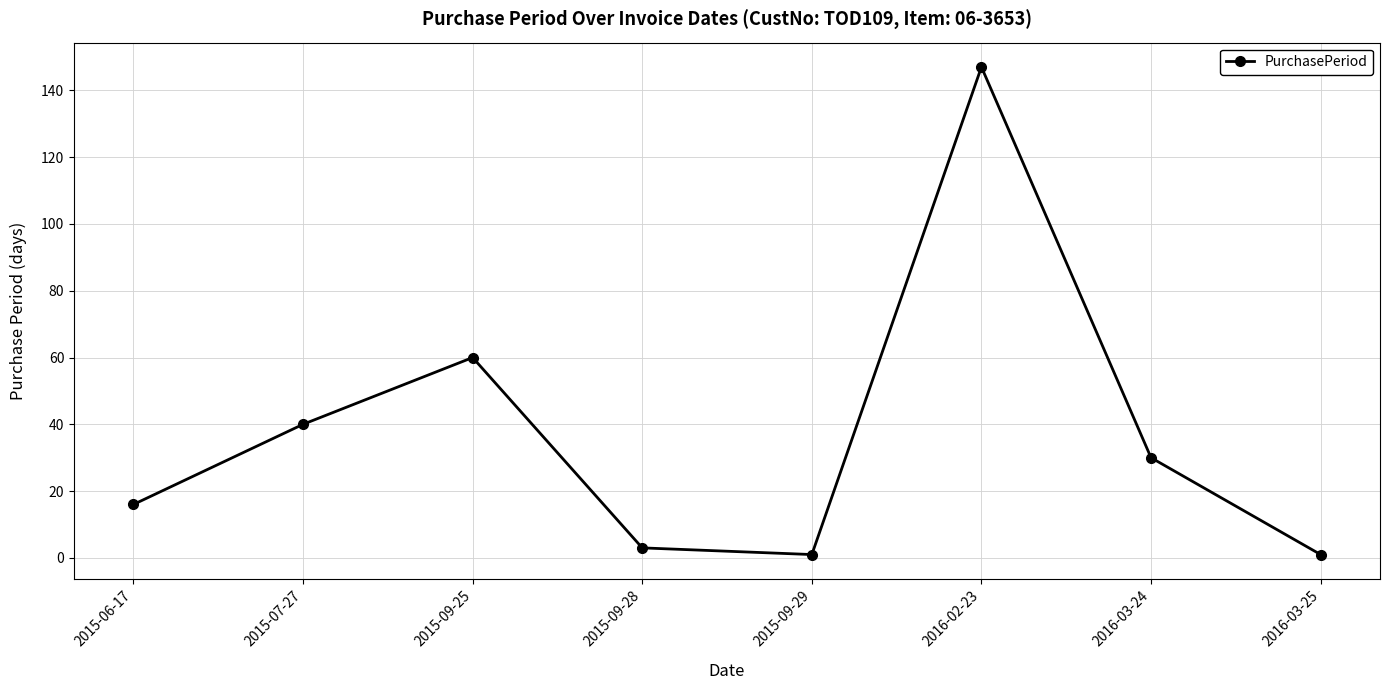

What is the minimum value shown in the chart?

1